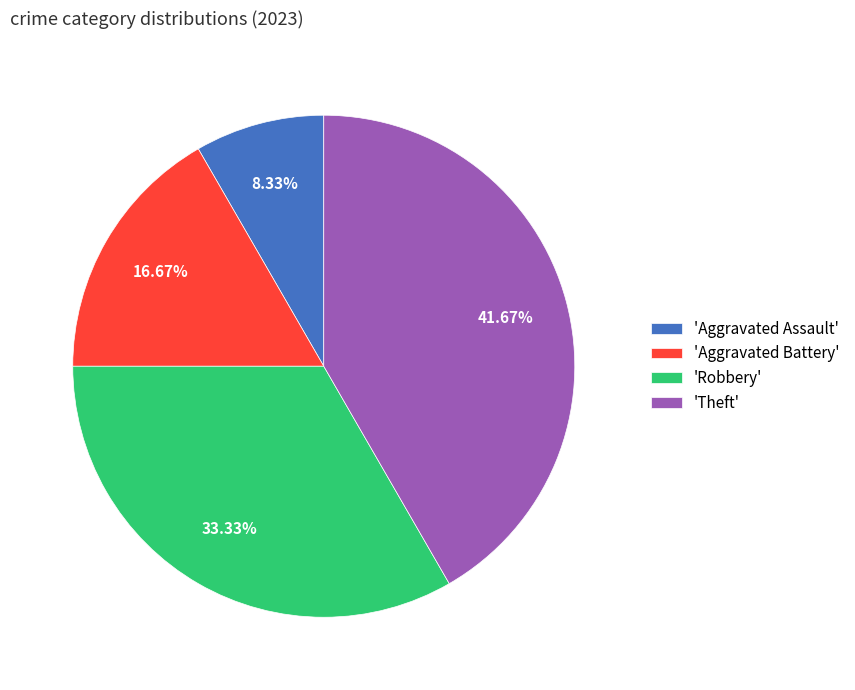

Between 'Robbery' and 'Theft', which is larger?

'Theft'